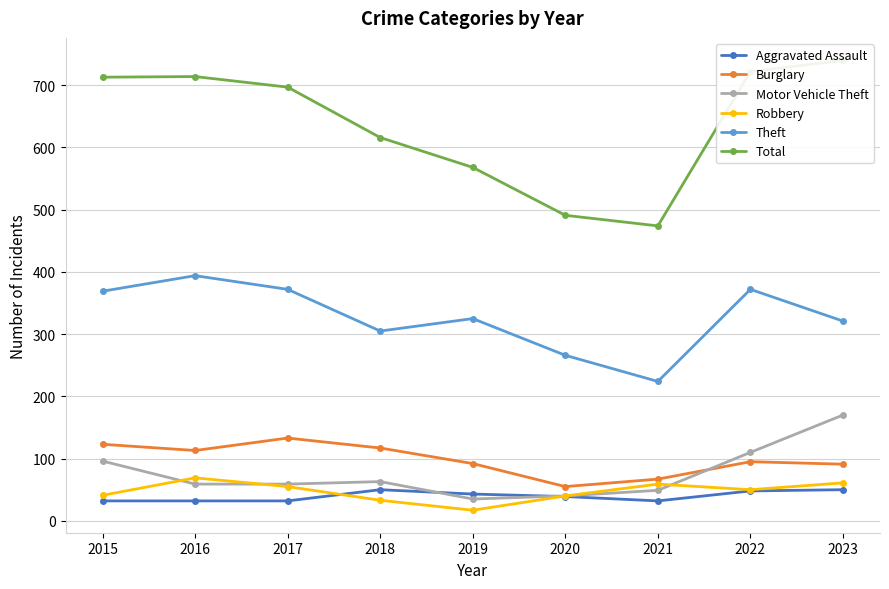

Count the number of categories in the chart.

9